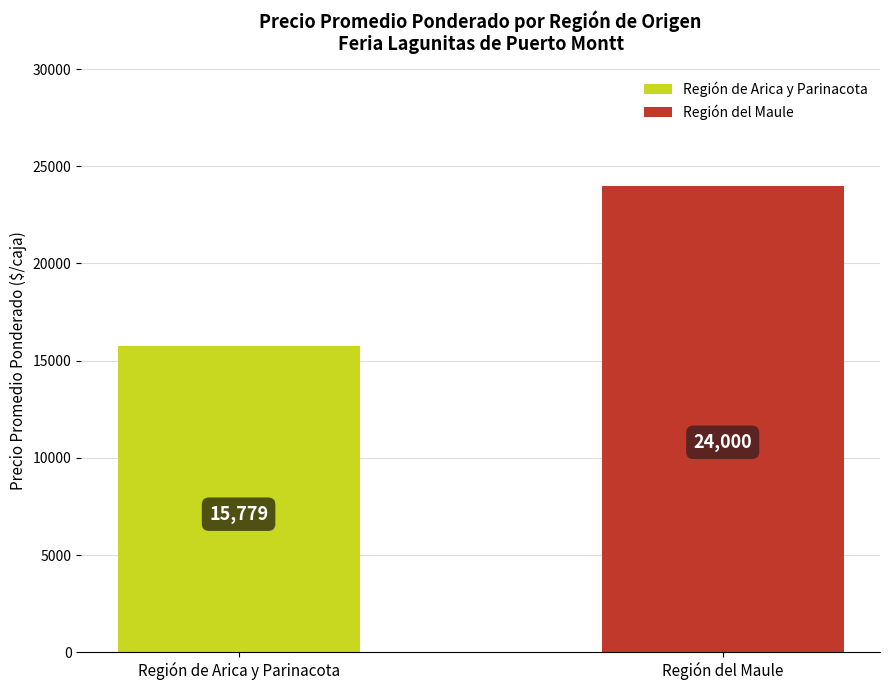

Rank the categories by value from lowest to highest.

Región de Arica y Parinacota, Región del Maule